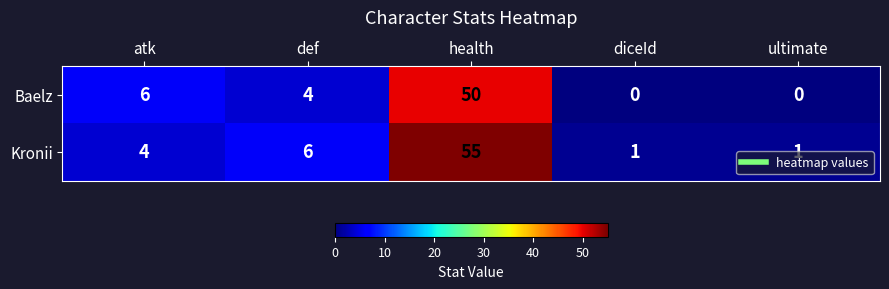

Which series has the largest total across all categories?

Kronii